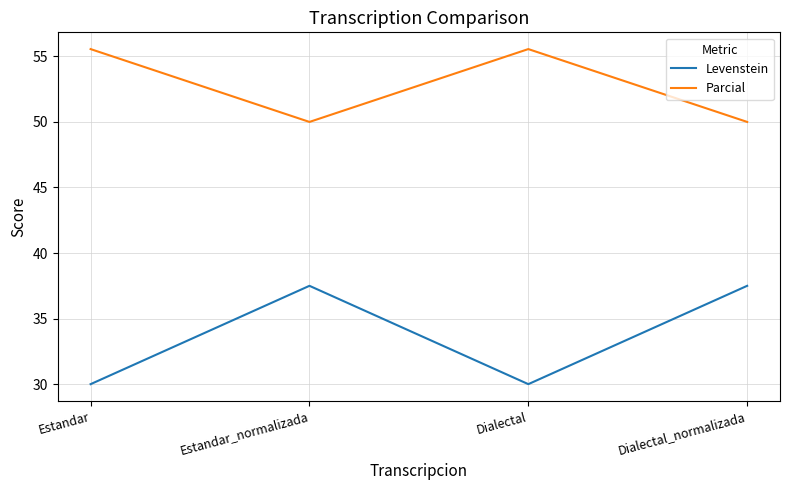

Reading right to left, what are all the values shown in this chart?

Levenstein: 37.5	30.0	37.5	30.0
Parcial: 50.0	55.6	50.0	55.6